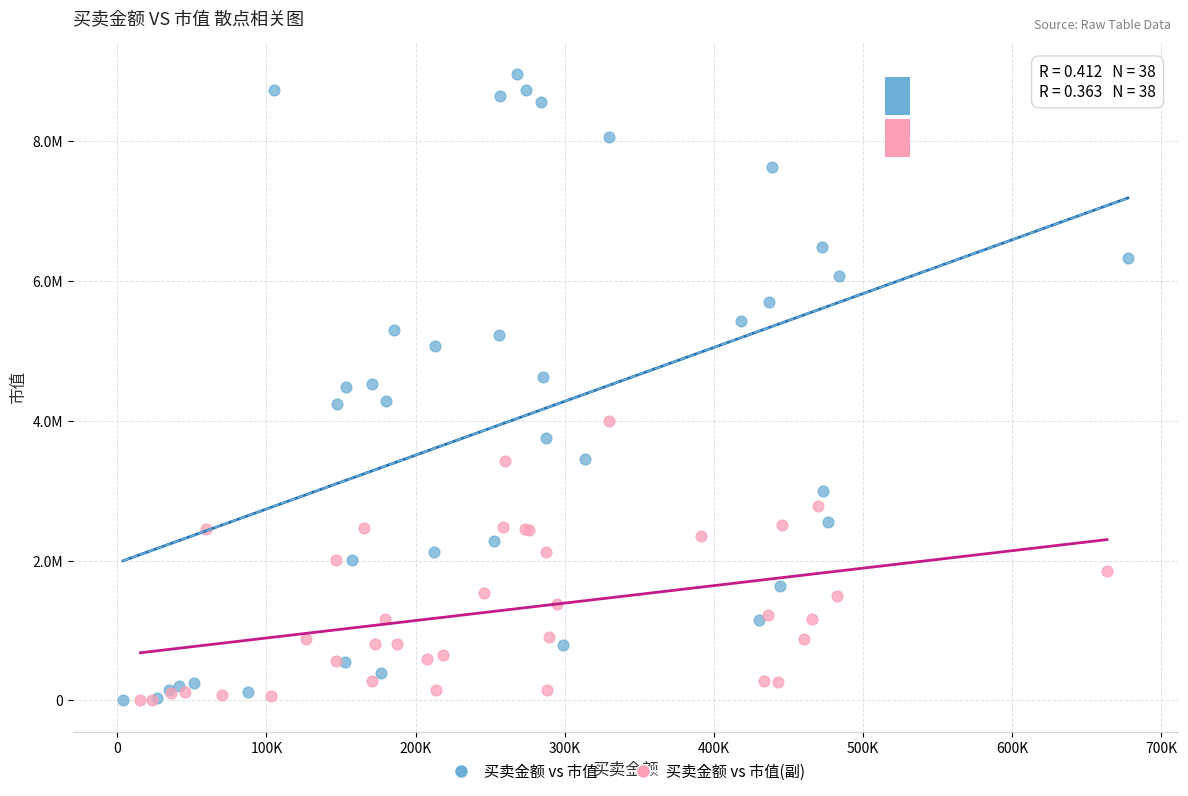

What are all the series names shown in the legend?

买卖金额 vs 市值, 买卖金额 vs 市值(副)